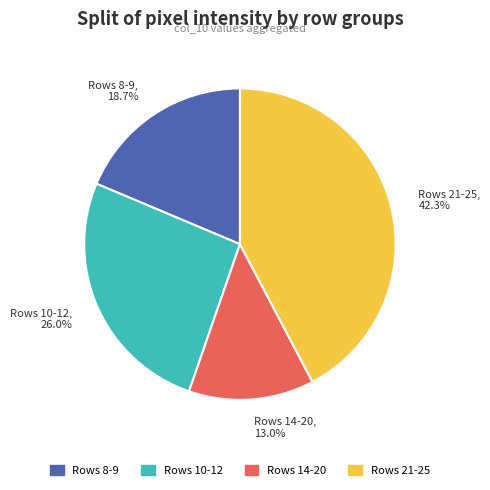

Which has a higher value, Rows 10-12 or Rows 8-9?

Rows 10-12